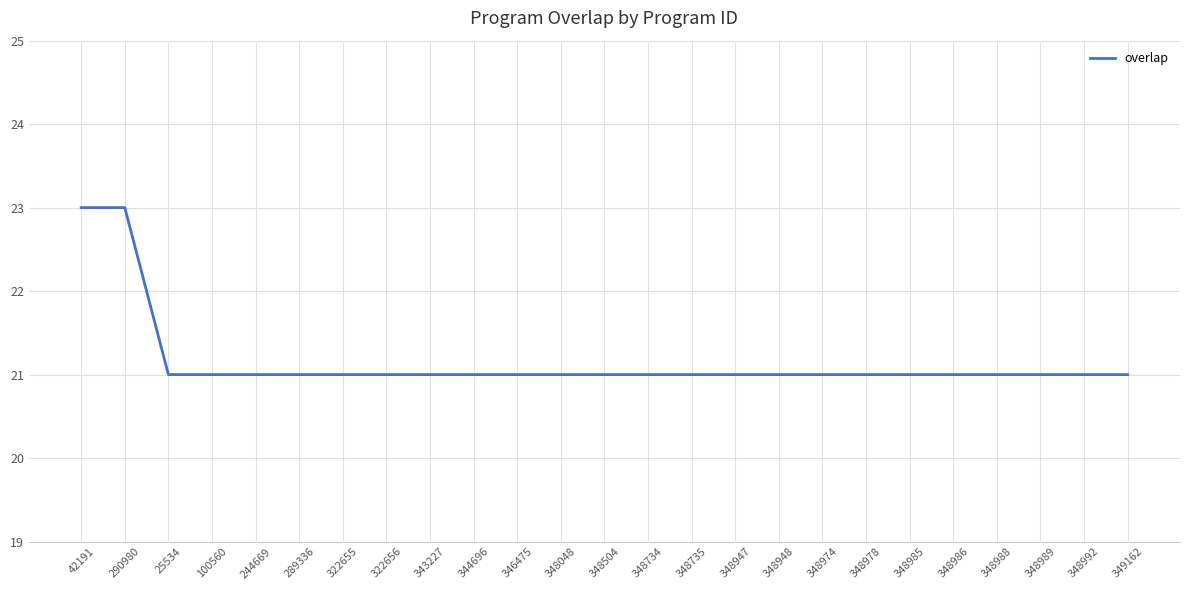

What is the average value?

21